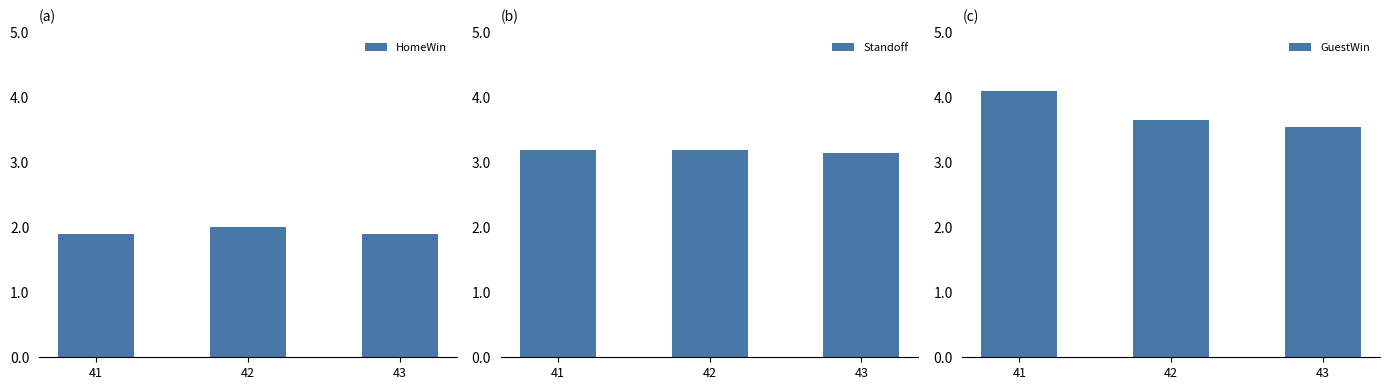

How many groups of bars are there?

3